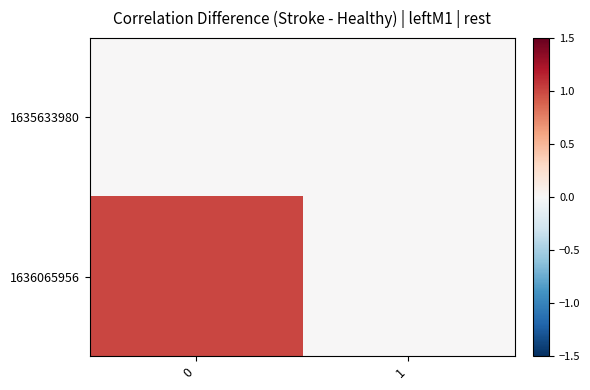

Reading left to right, what are all the values shown in this chart?

1635633980: 0=0	1=0
1636065956: 0=1	1=0